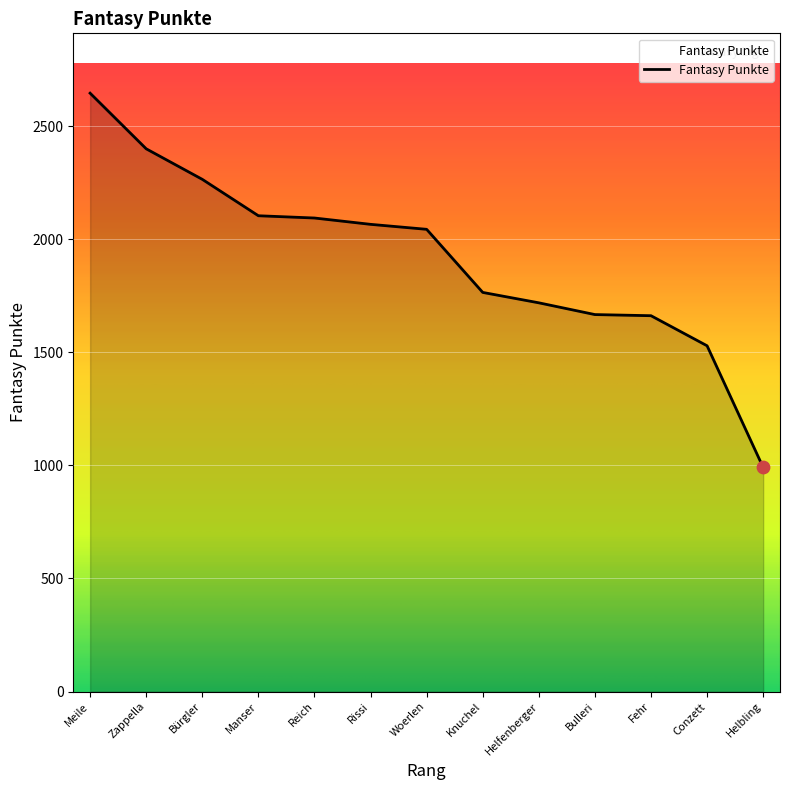

Approximately how many times larger is the value at Knuchel compared to Woerlen?

0.9